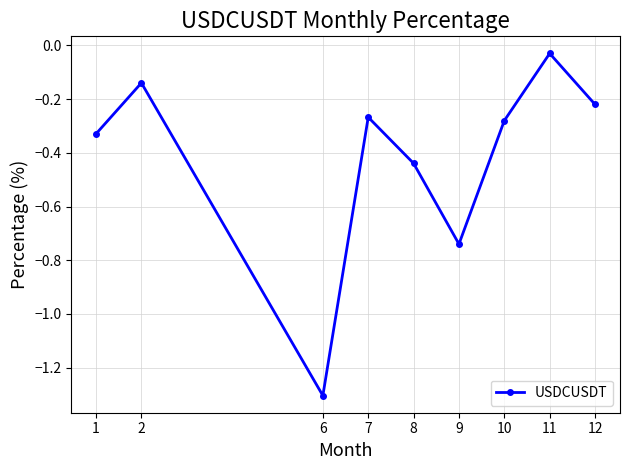

Is it true that the value at 9 is -0.3?

False